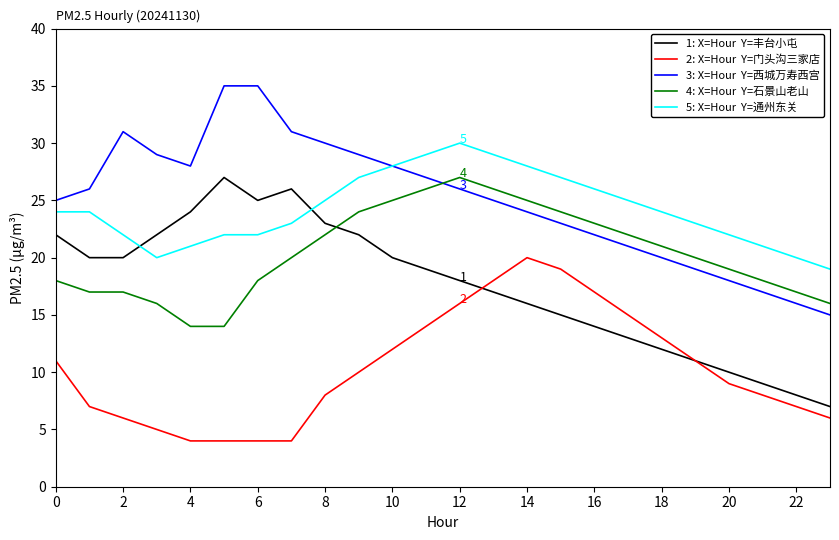

What is the greatest value displayed?

35